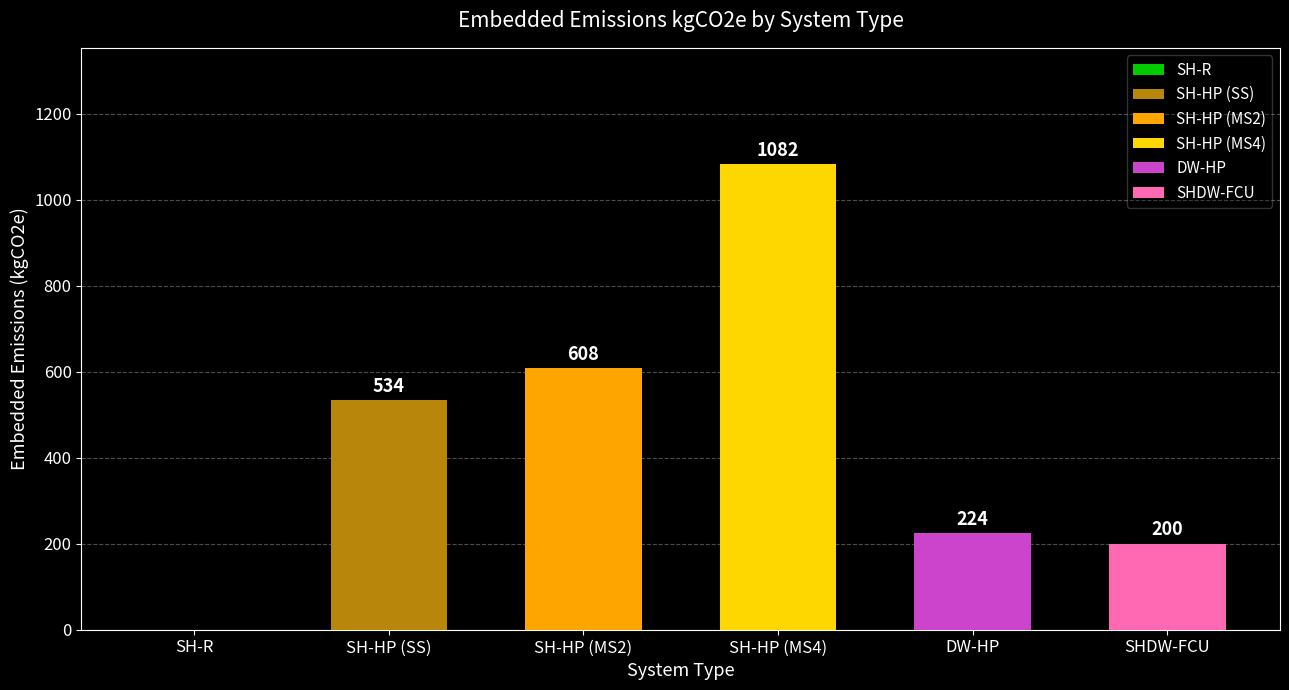

The value at SH-HP (MS4) is 1082.2. True or false?

True